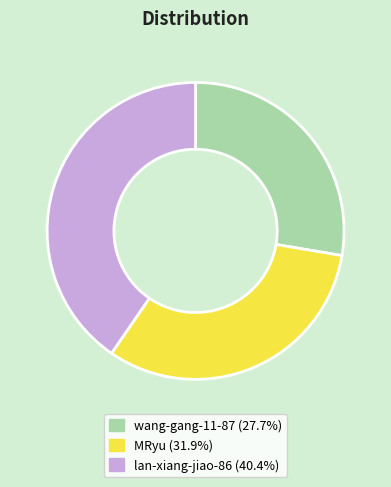

Do MRyu and lan-xiang-jiao-86 together represent more than half of the pie?

Yes